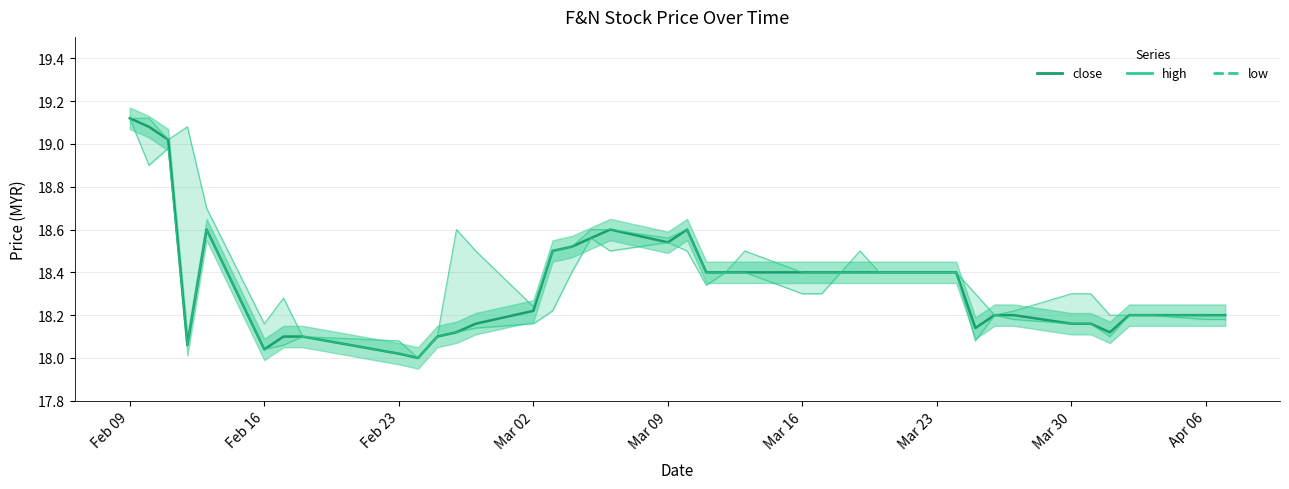

Count the number of data series in this chart.

3